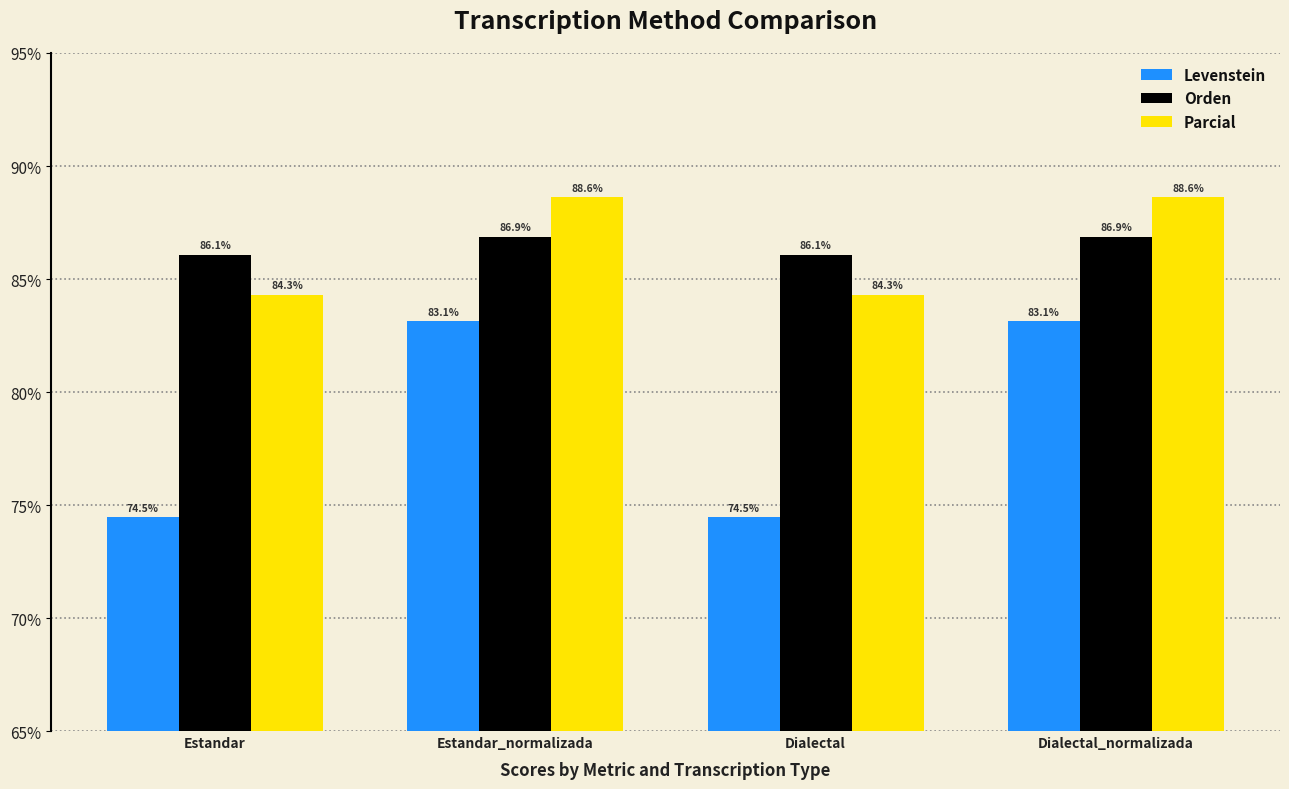

Which series has the largest total across all categories?

Orden